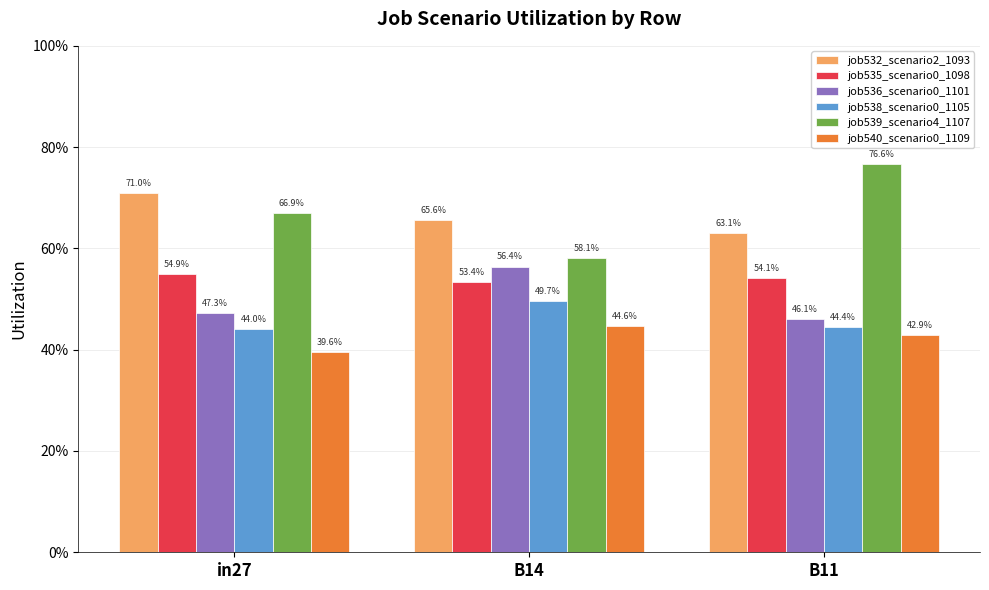

Is it true that job539_scenario4_1107 equals 1.1 at B11?

False